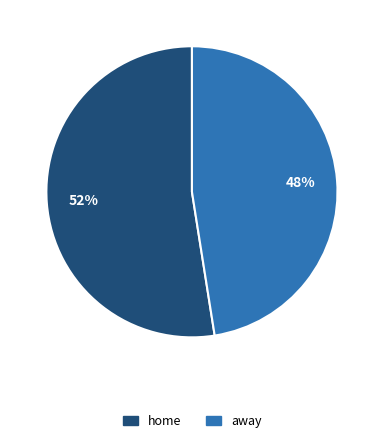

Between home and away, which is larger?

home